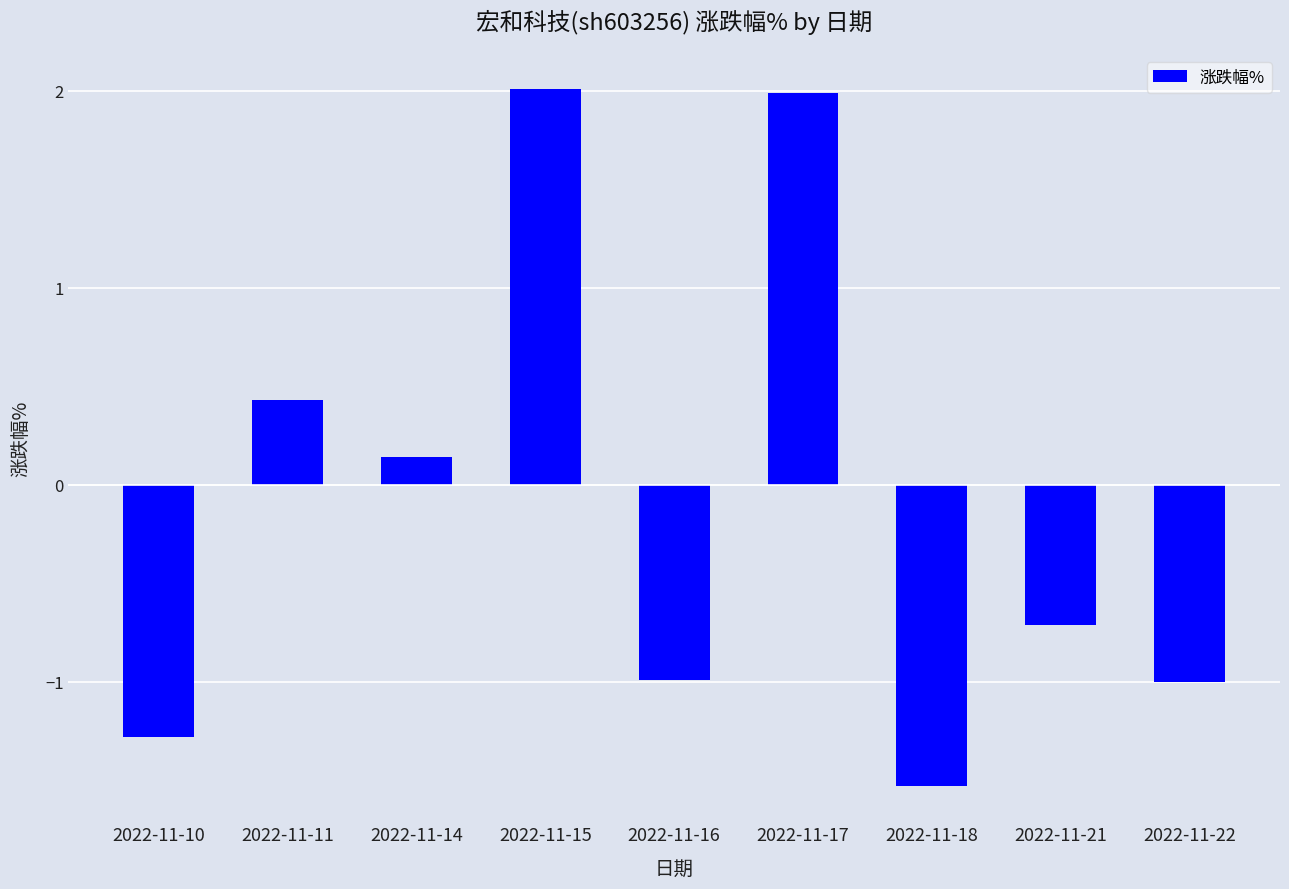

What is the sum of the values at 2022-11-21 and 2022-11-10?

-2.0